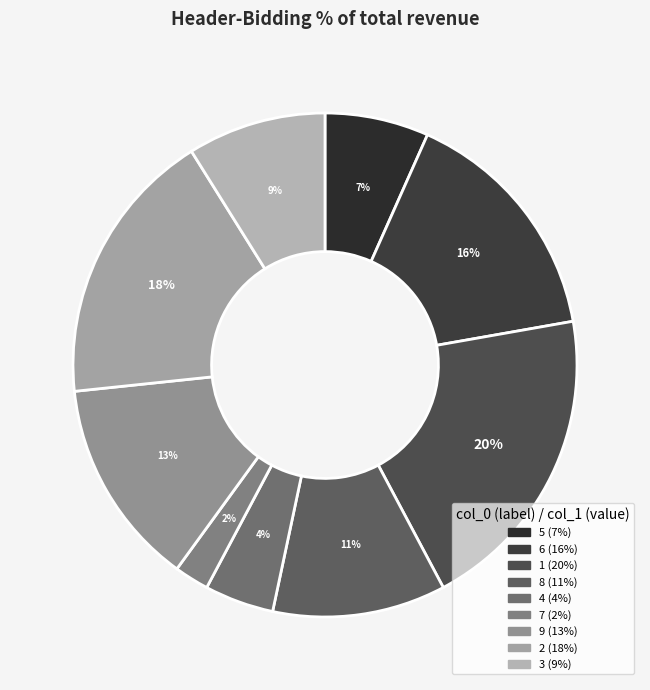

To the nearest percent, what is the difference between the largest and smallest slice percentages?

18%